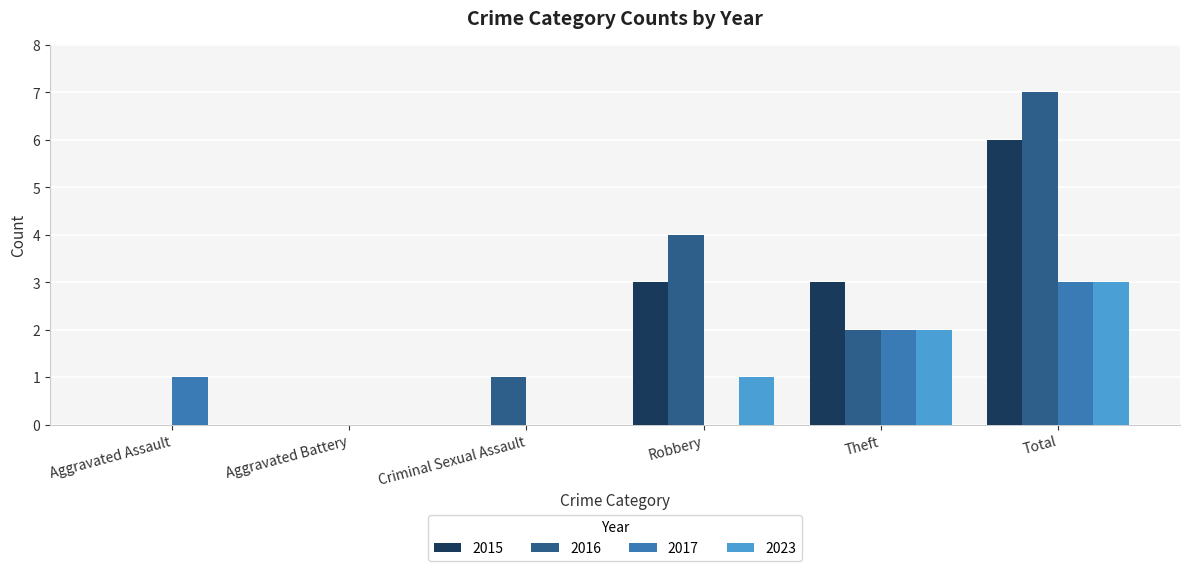

Is it true that 2016 equals 0 at Aggravated Battery?

True